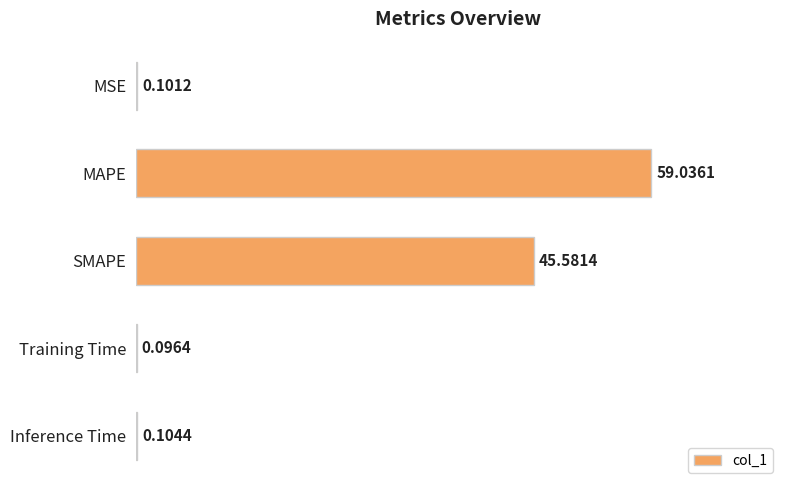

What is the change in value from MAPE to Inference Time?

-58.9